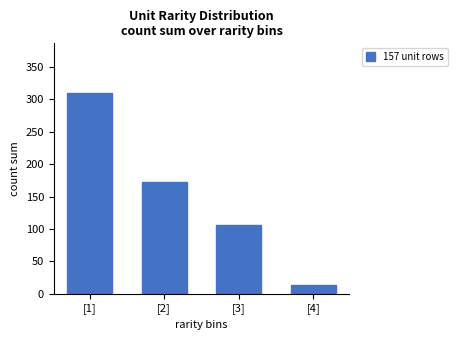

Reading right to left, what are all the values shown in this chart?

[4]=14	[3]=106	[2]=172	[1]=309